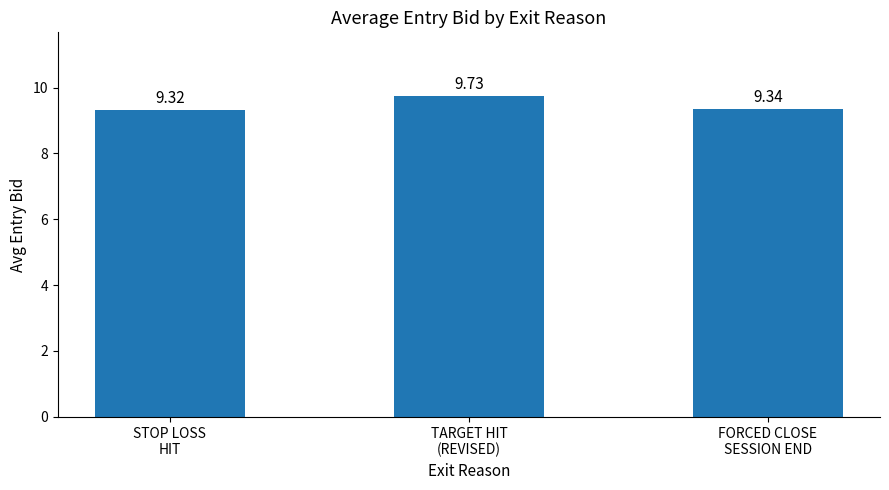

Reading right to left, what are all the values shown in this chart?

FORCED CLOSE
SESSION END=9.3	TARGET HIT
(REVISED)=9.7	STOP LOSS
HIT=9.3